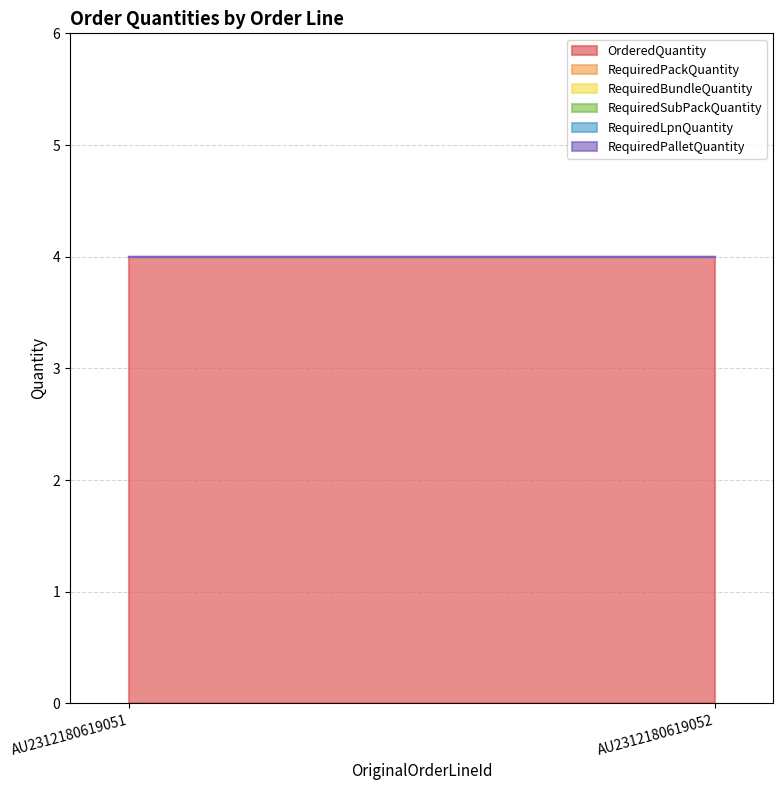

At how many categories does at least one series exceed 3?

2